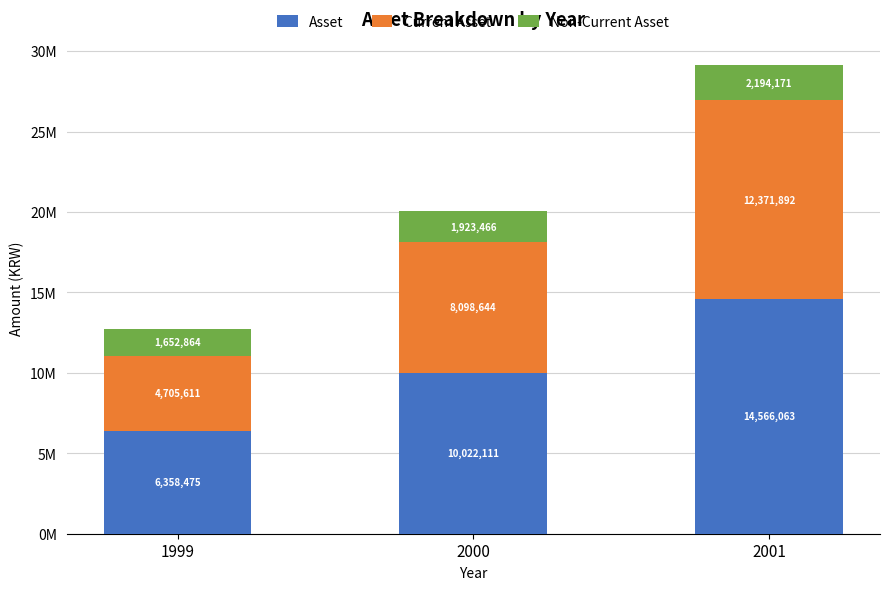

The value of Asset at 2001 is 14566063. True or false?

True